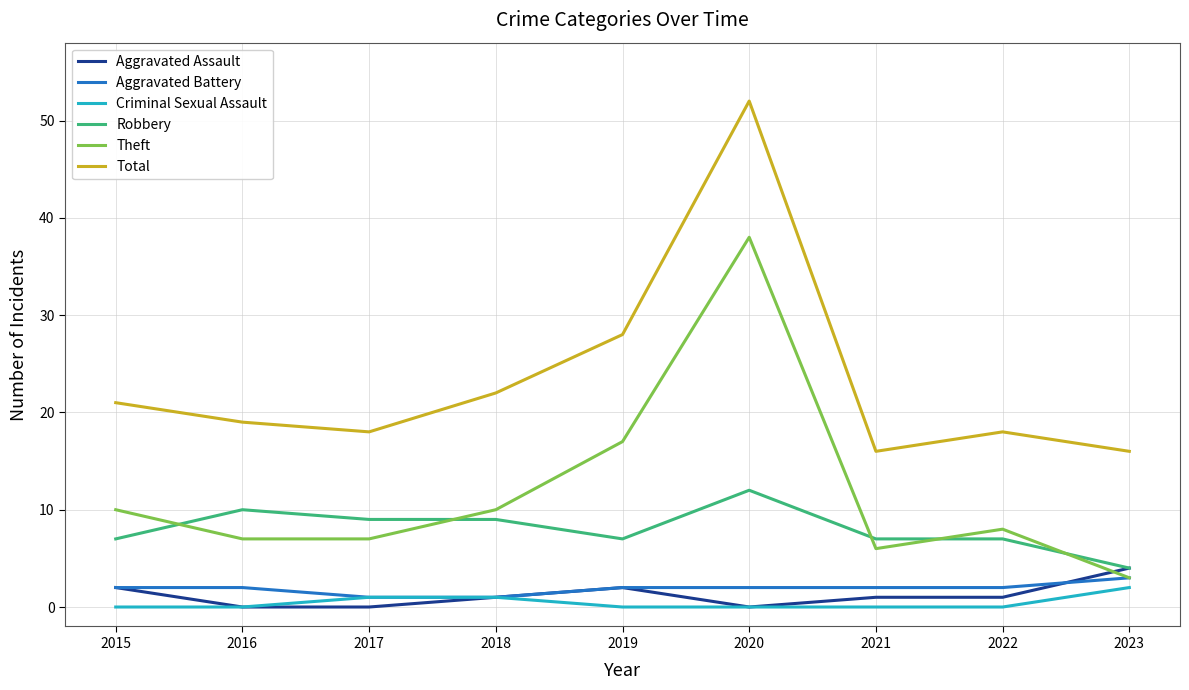

What is the difference between the second highest and second lowest values in the Total series?

12